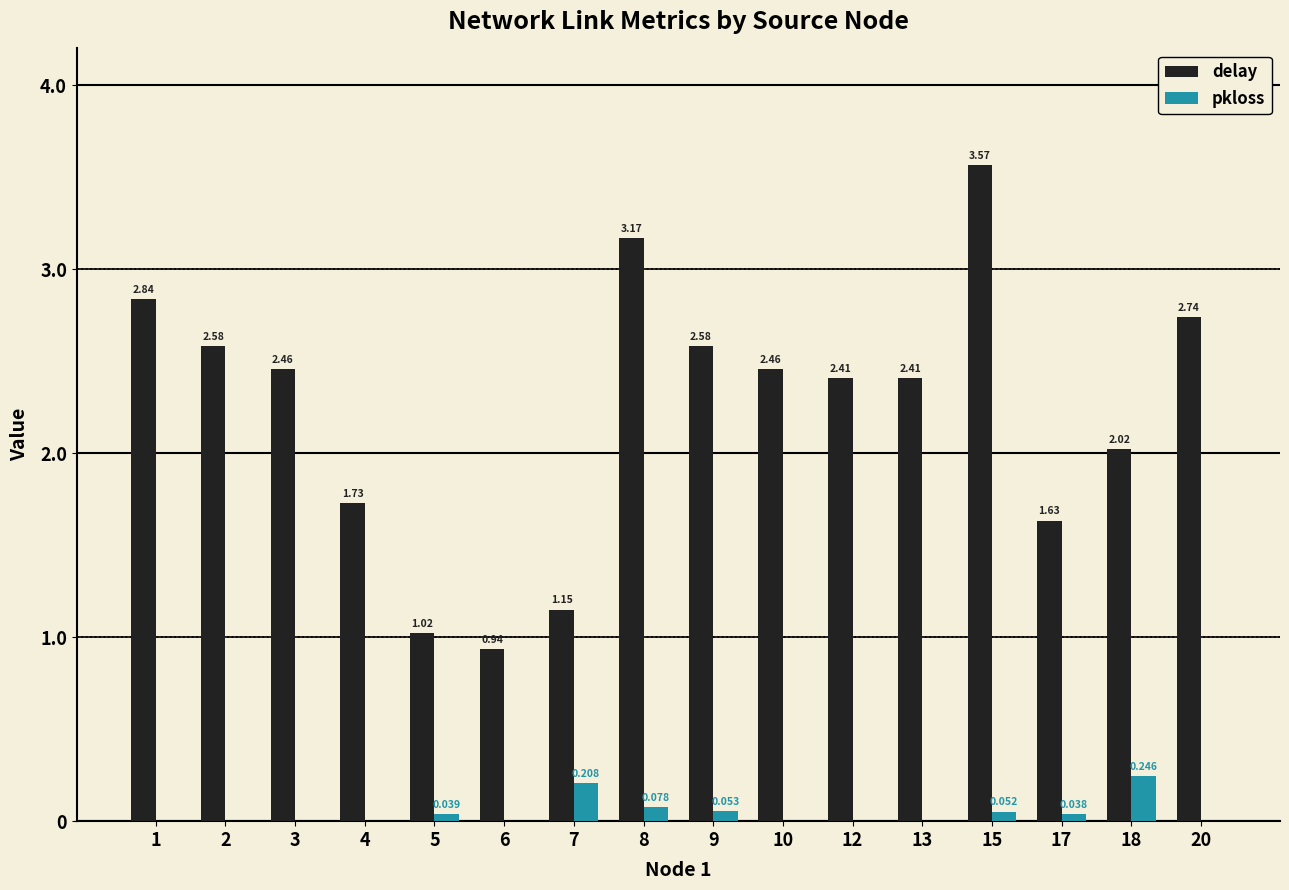

What are all the series names shown in the legend?

delay, pkloss